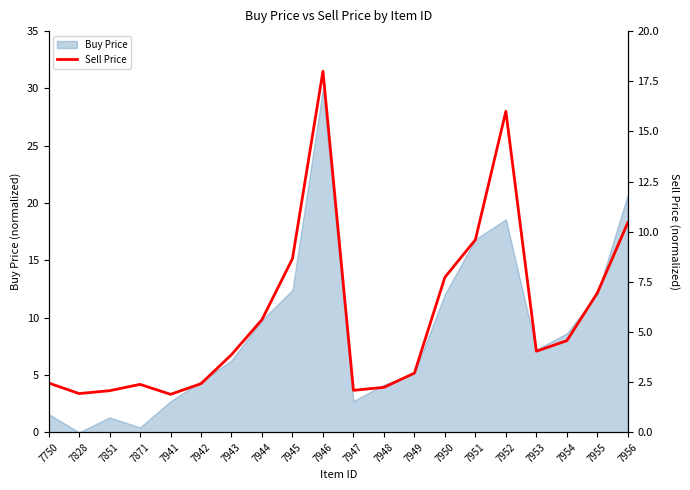

The Buy Price series shows 20.7 at 7956. True or false?

True